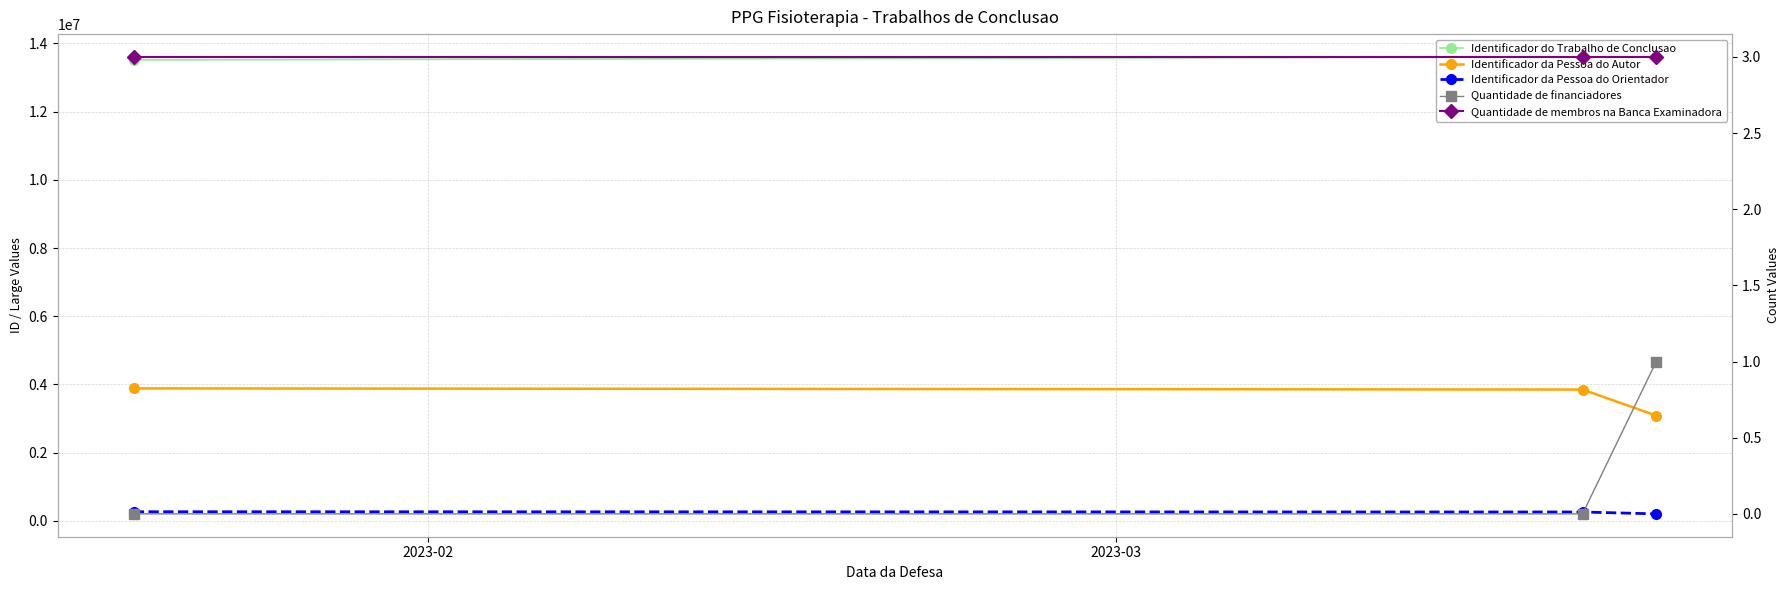

What are all the series names shown in the legend?

Identificador do Trabalho de Conclusao, Identificador da Pessoa do Autor, Identificador da Pessoa do Orientador, Quantidade de financiadores, Quantidade de membros na Banca Examinadora